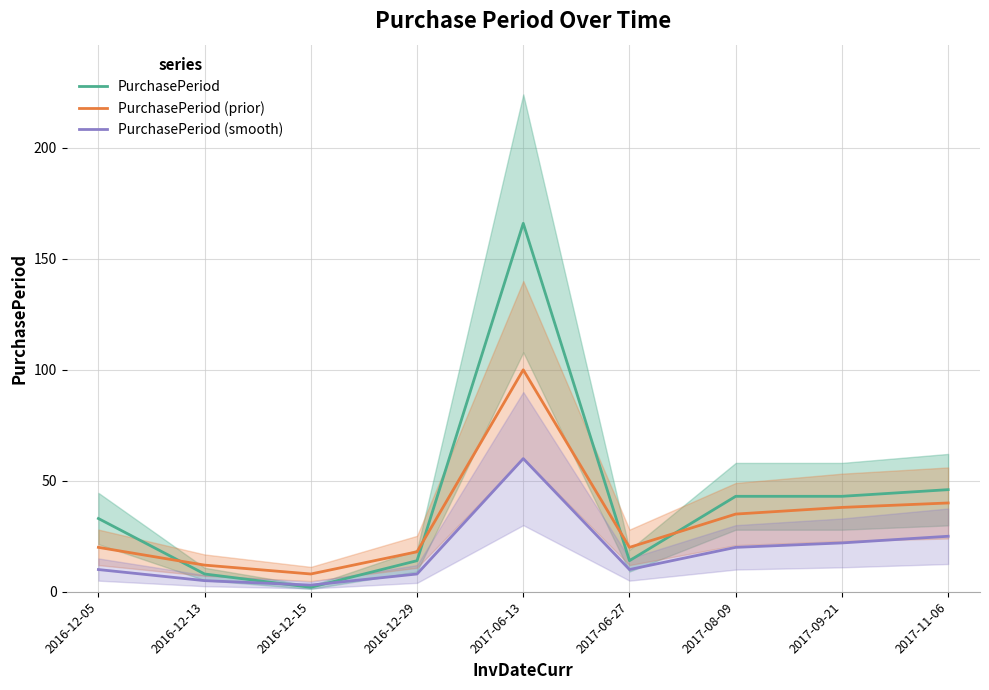

At which category is the sum across all series the highest?

2017-06-13